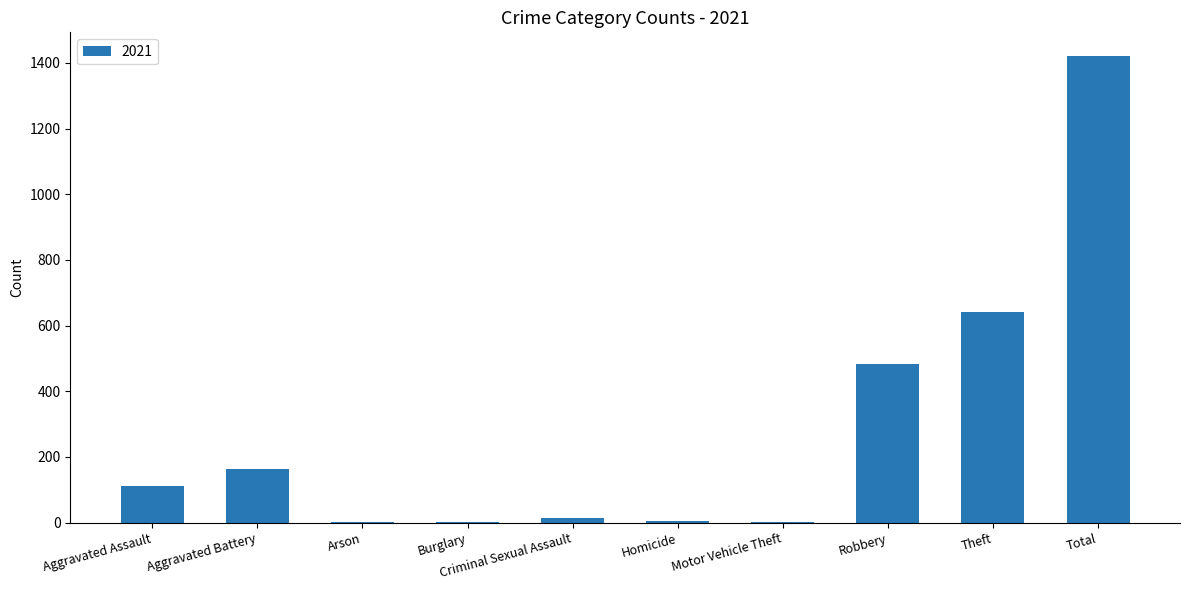

What is the change in value from Criminal Sexual Assault to Total?

+1408